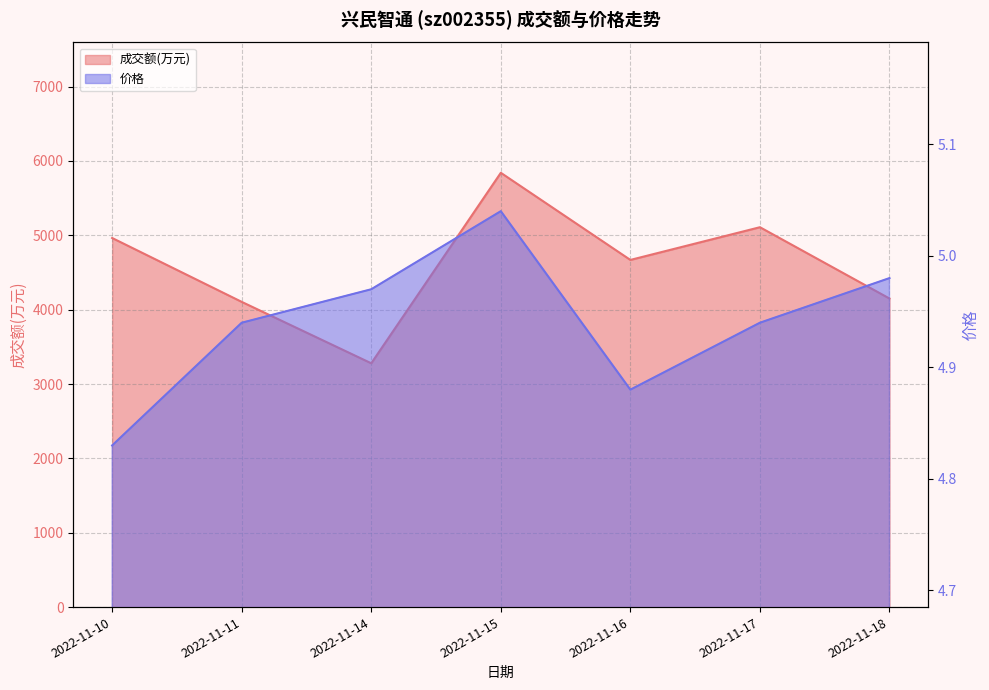

At 2022-11-15, list the series in order from smallest to largest.

价格, 成交额(万元)